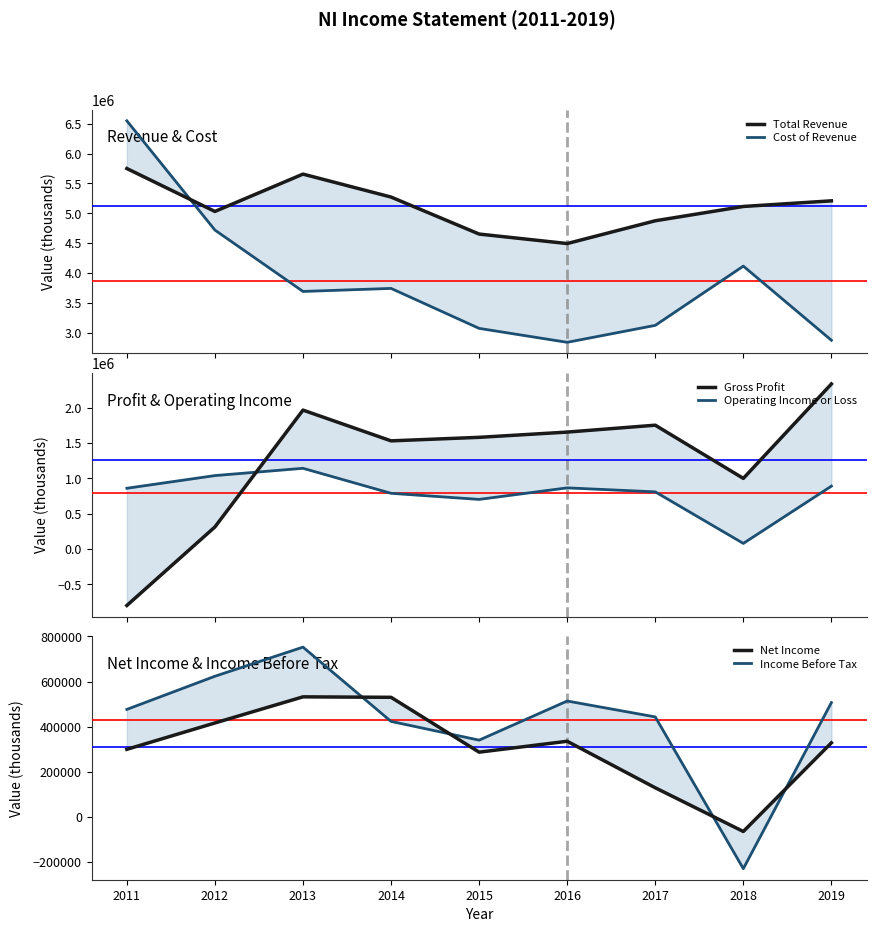

What is the sum of all Total Revenue values?

46053900